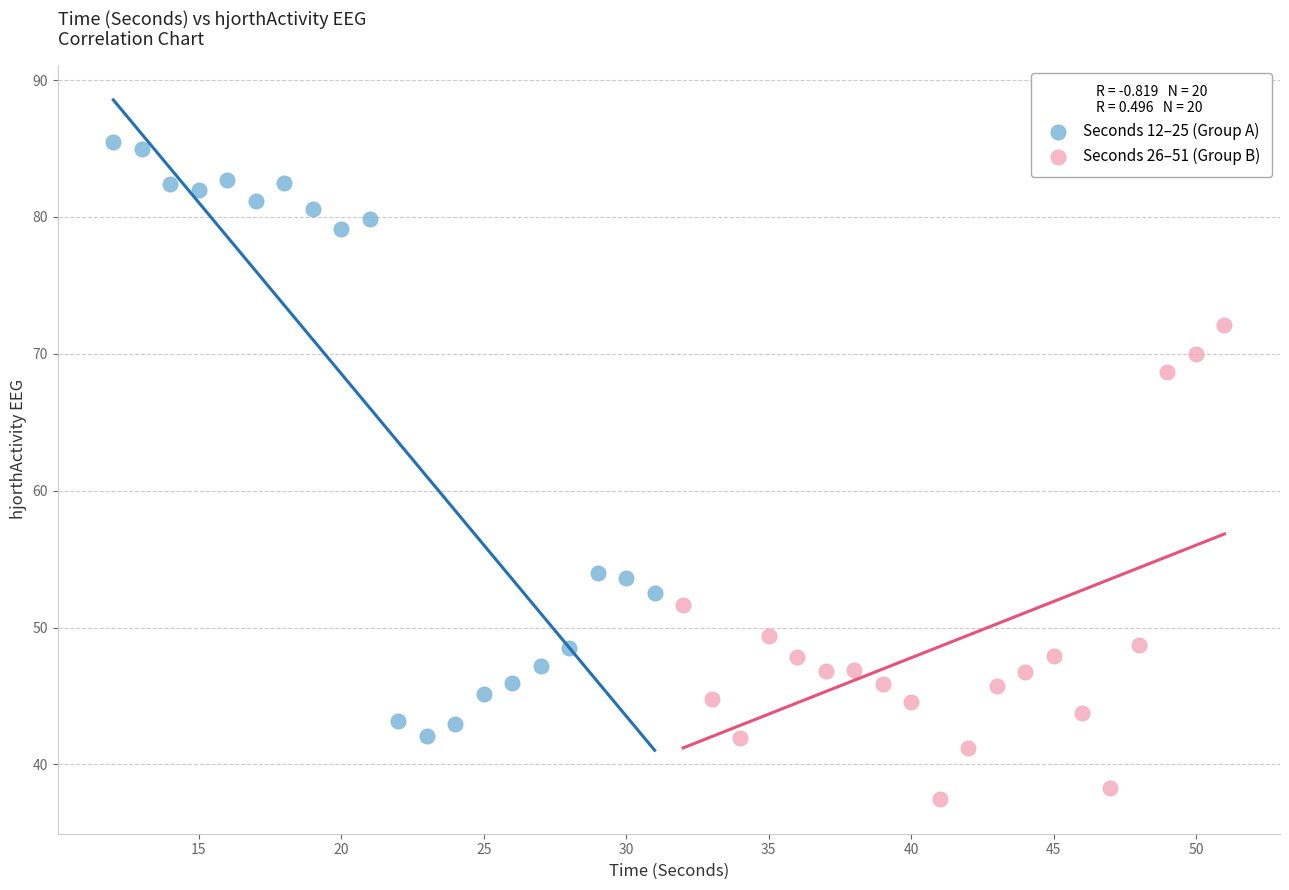

Which series reaches the minimum Y coordinate?

Seconds 26–51 (Group B)